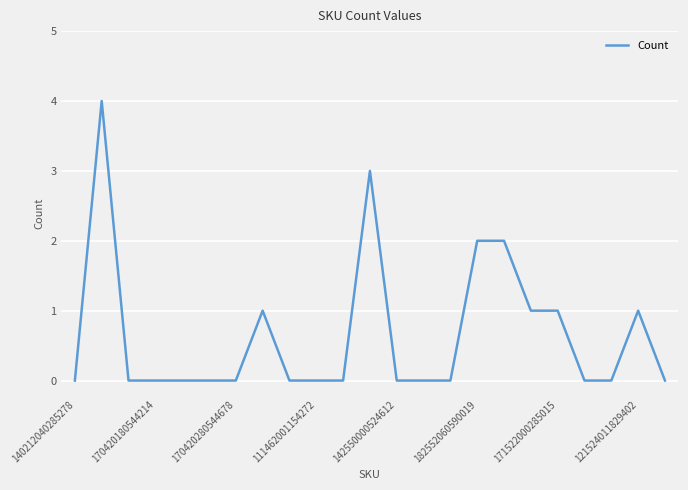

What is the difference between the maximum and minimum values?

4